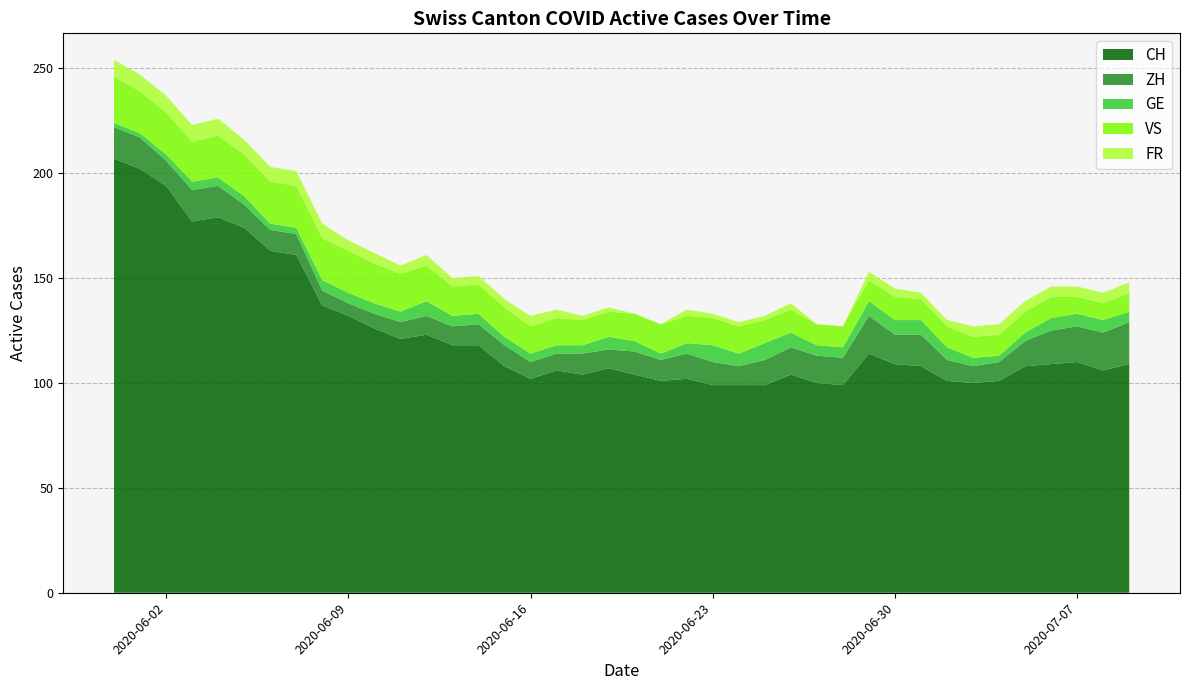

What is the maximum value for CH?

207